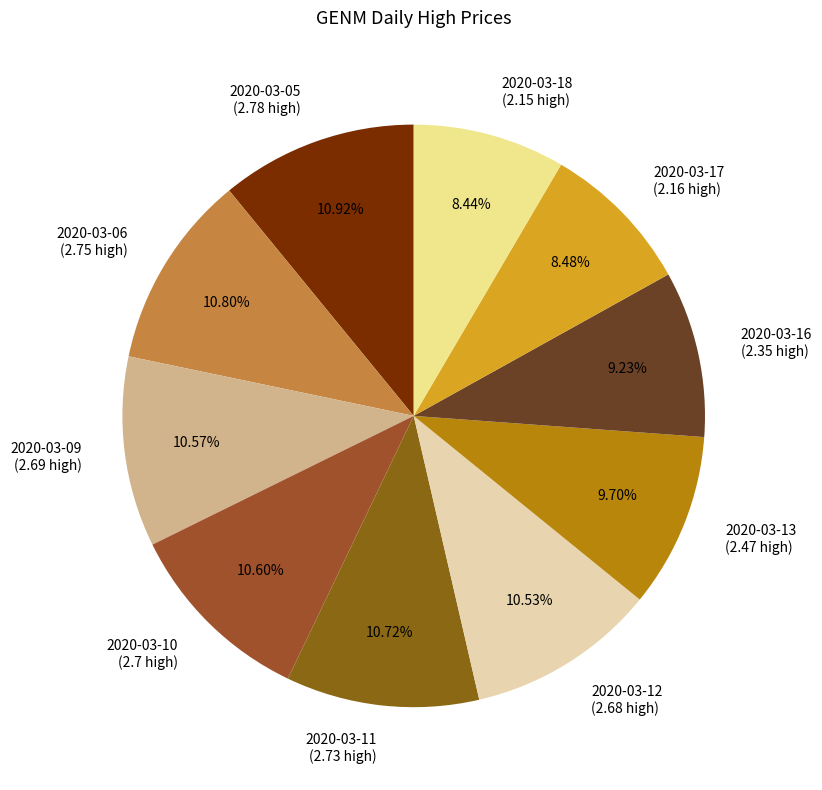

Combined, do 2020-03-05 and 2020-03-12 account for over 50%?

No